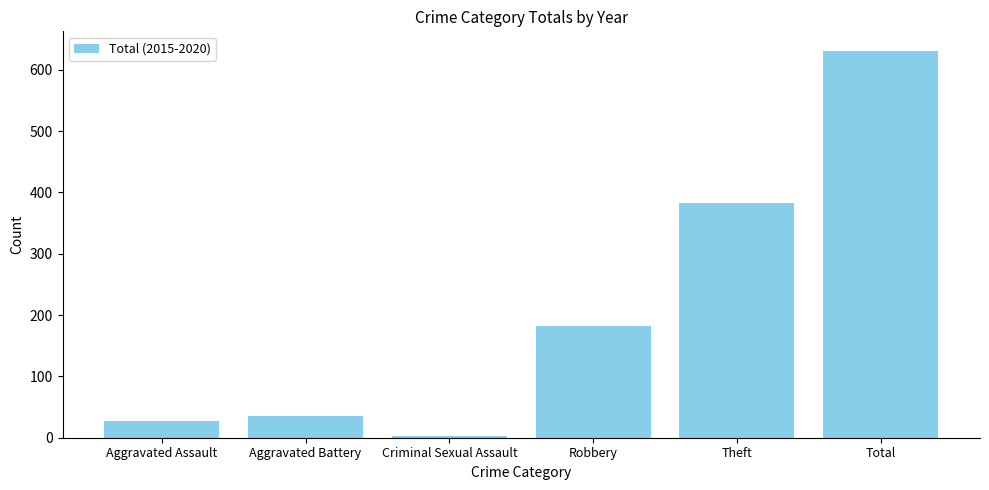

How many distinct data groups are displayed?

1